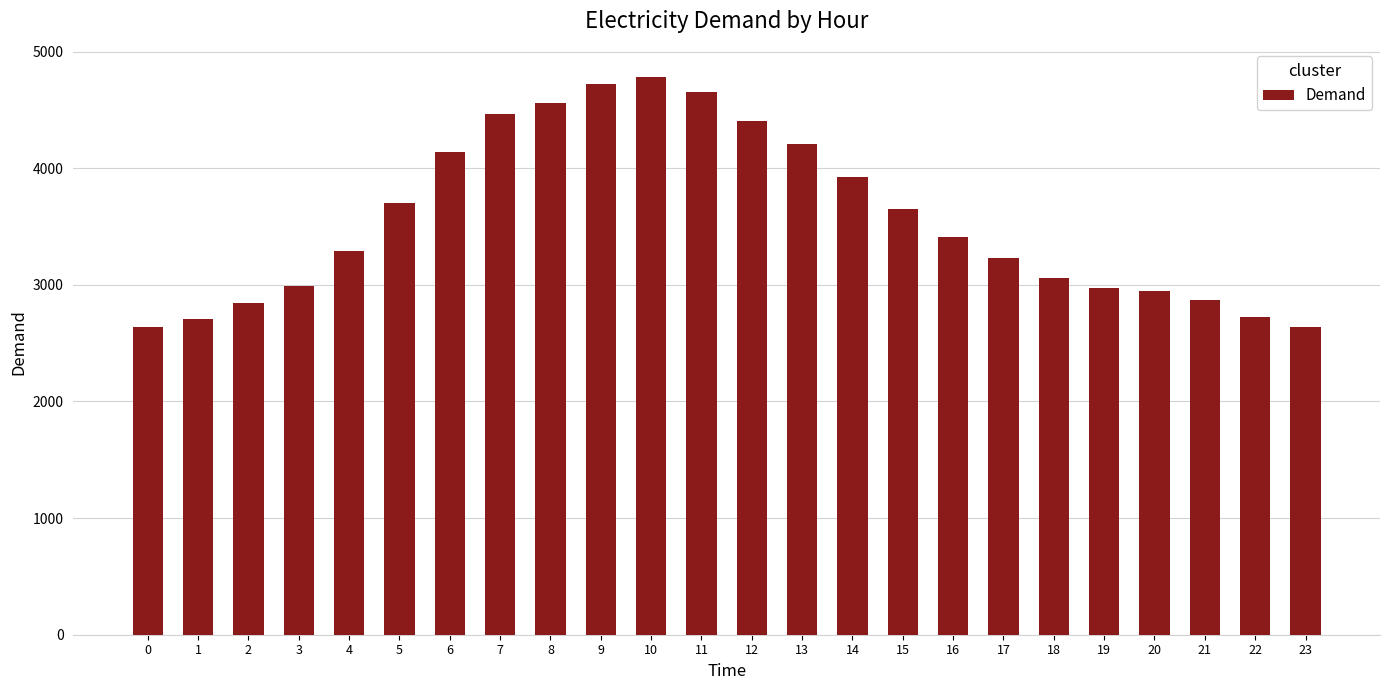

What is the value of the 9th bar from the left?

4560